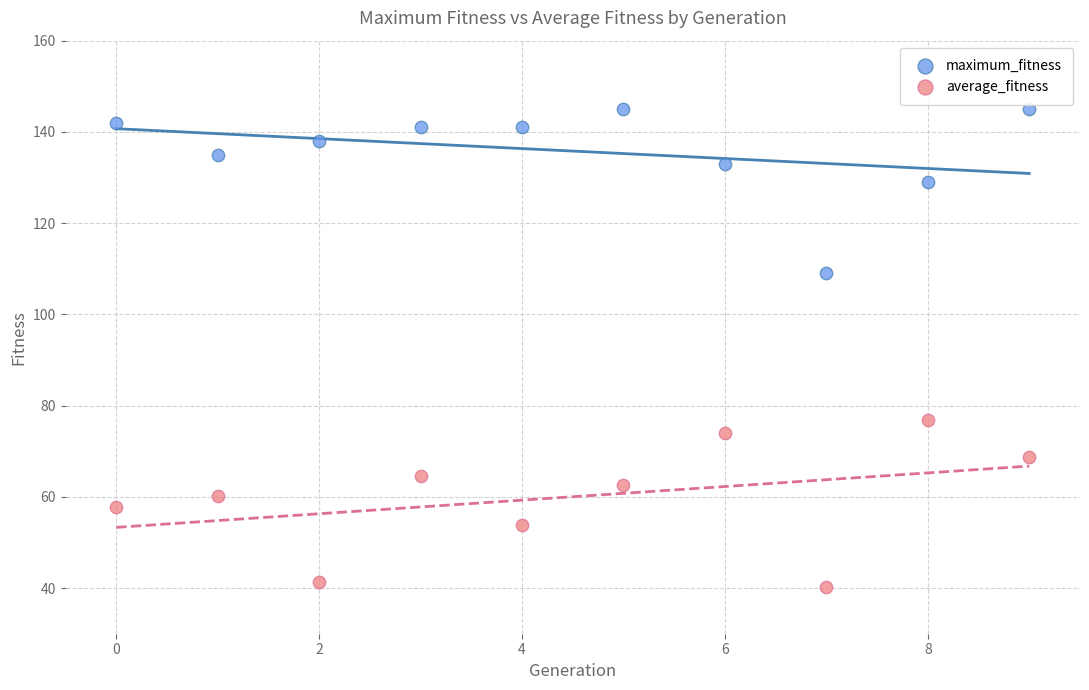

Across all series, what Y value is closest to 92?

76.8